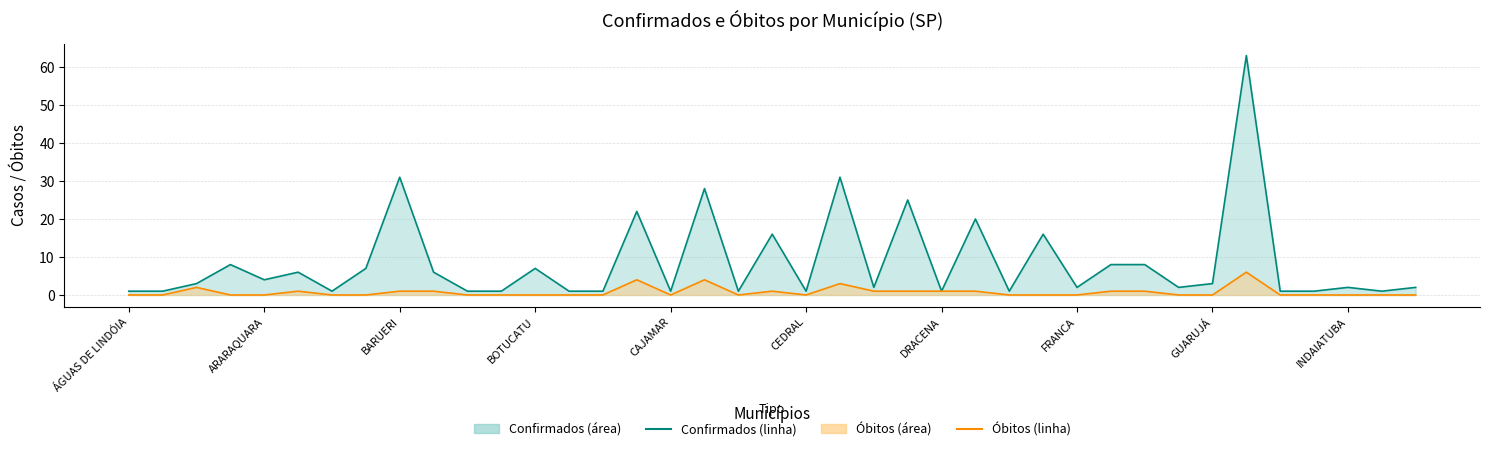

What is the total value across all series at 15?

26